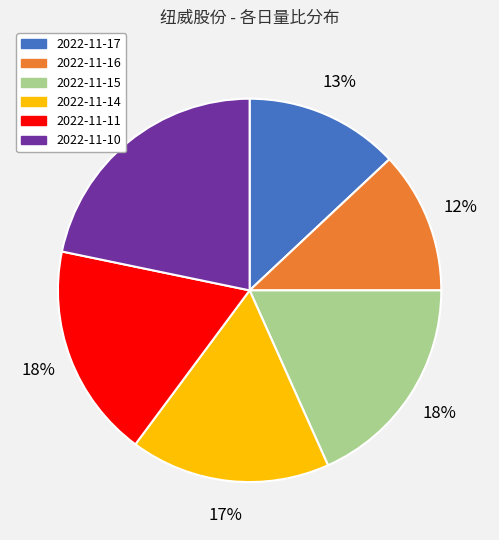

Is the sum of 2022-11-10 and 2022-11-11 greater than half?

No